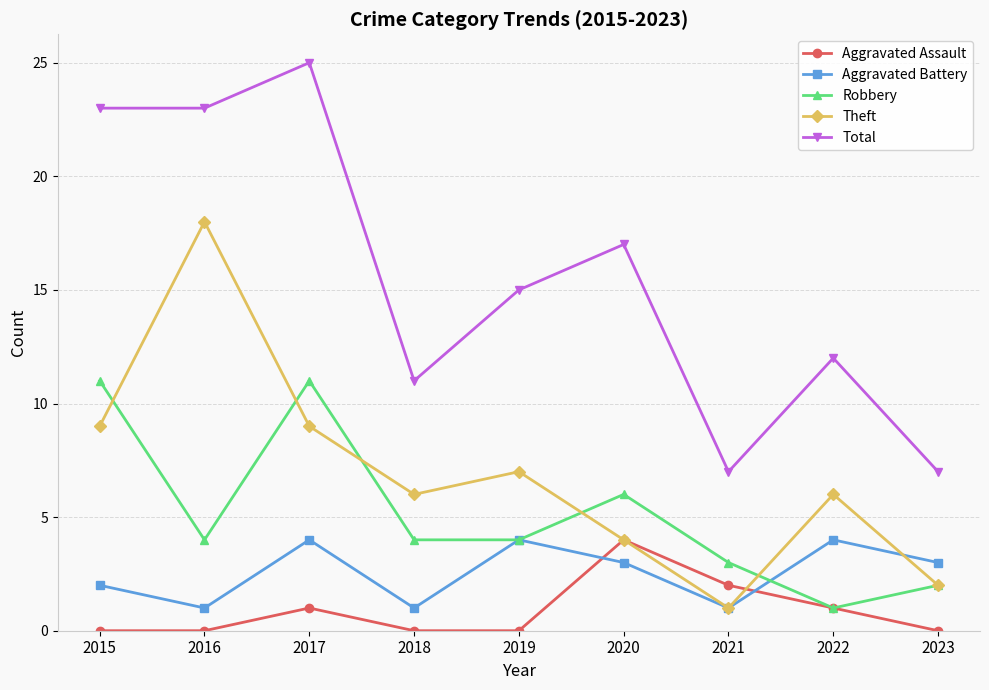

Which series has the largest range (max minus min)?

Total